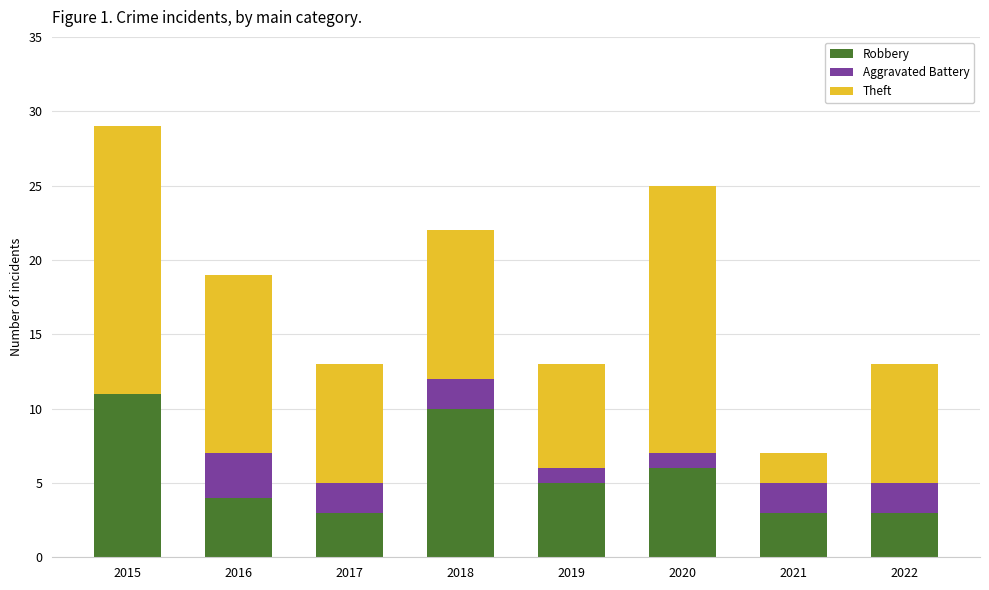

What are all the series names shown in the legend?

Robbery, Aggravated Battery, Theft